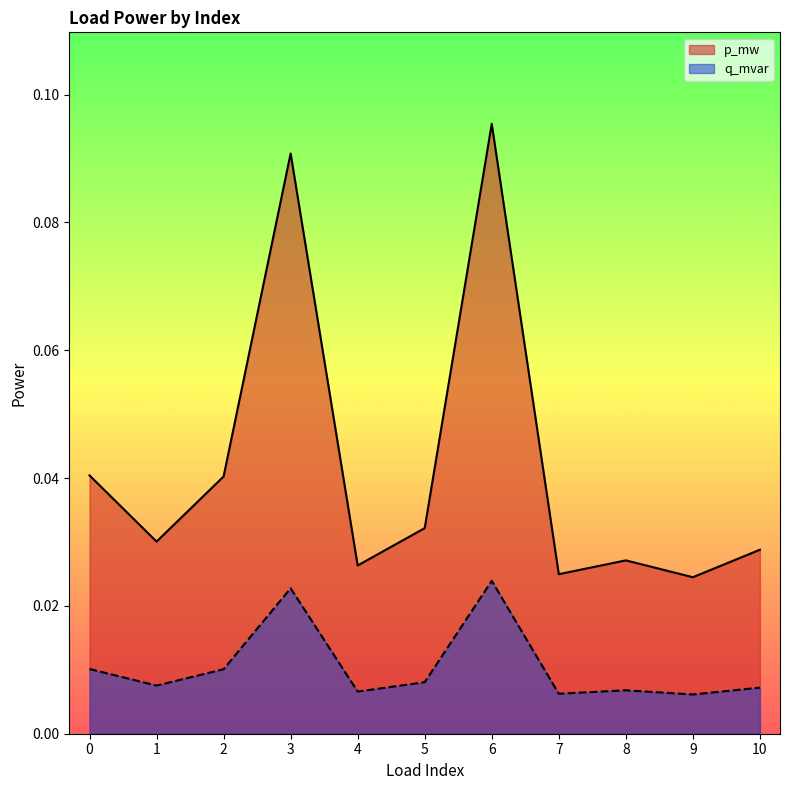

Rank the series by their maximum value, from lowest to highest.

q_mvar, p_mw